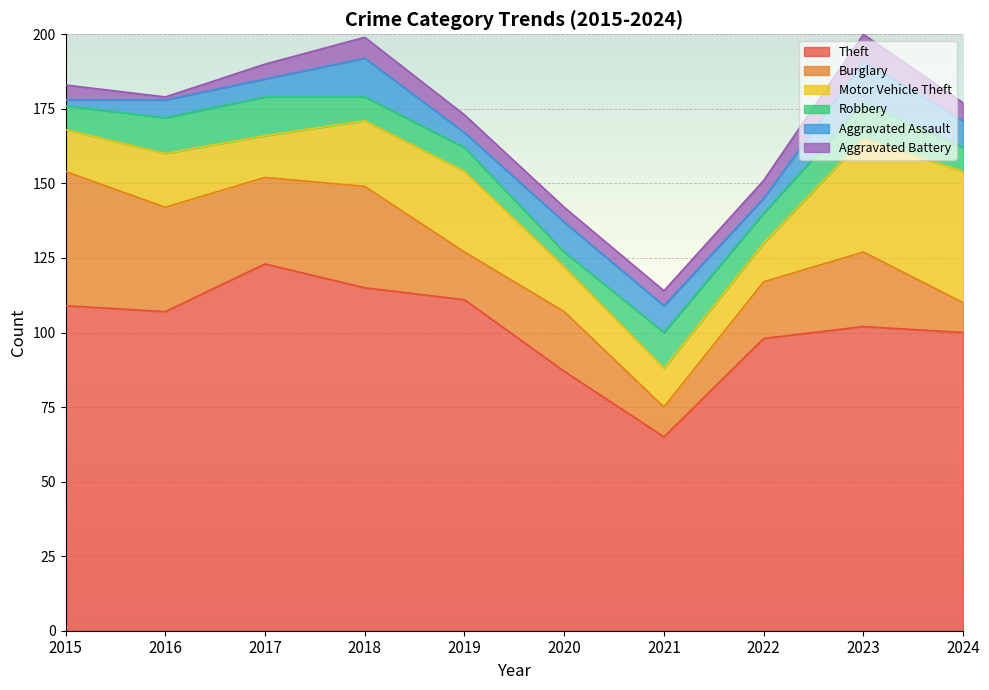

What is the difference between the highest and lowest values at 2020?

82